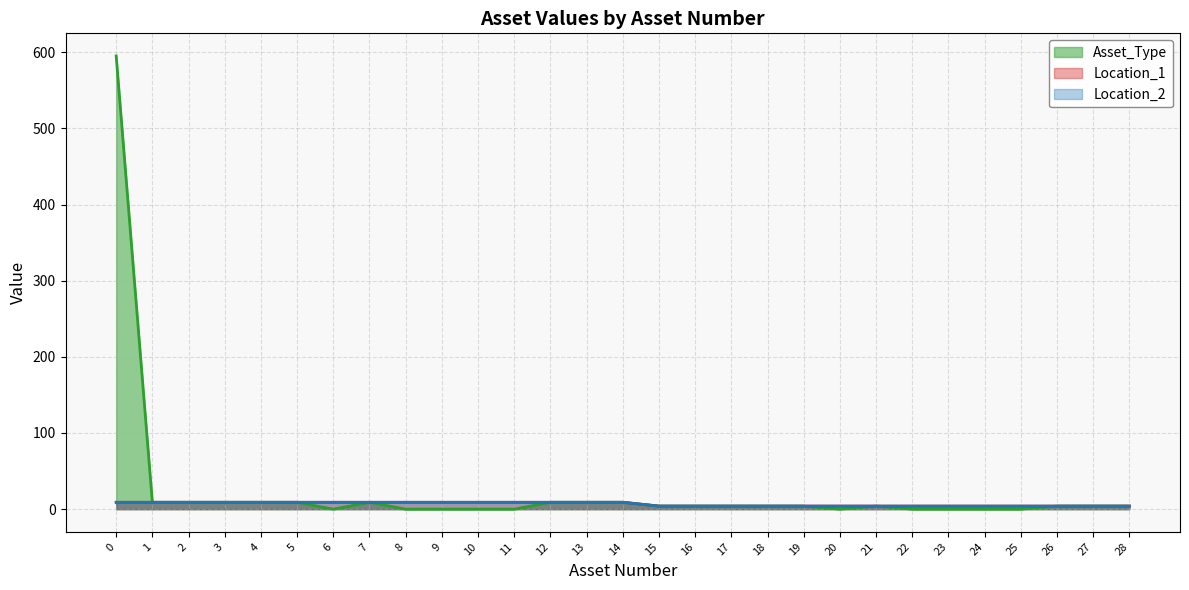

Which series has the largest range (max minus min)?

Asset_Type